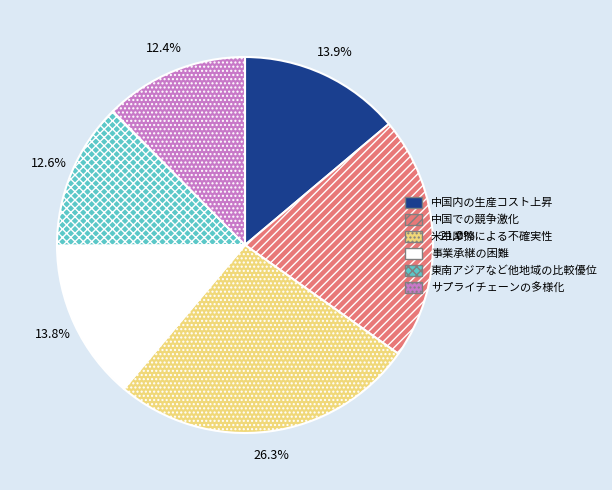

How many segments does this pie chart have?

6